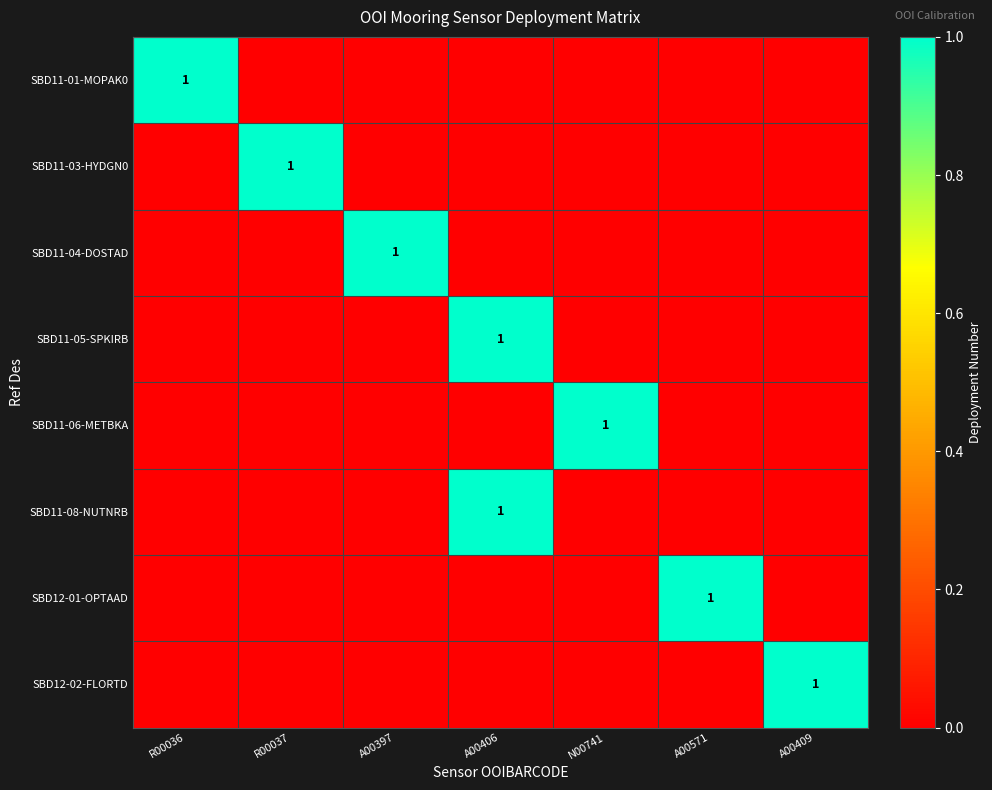

The SBD12-02-FLORTD series shows 1 at A00409. True or false?

True